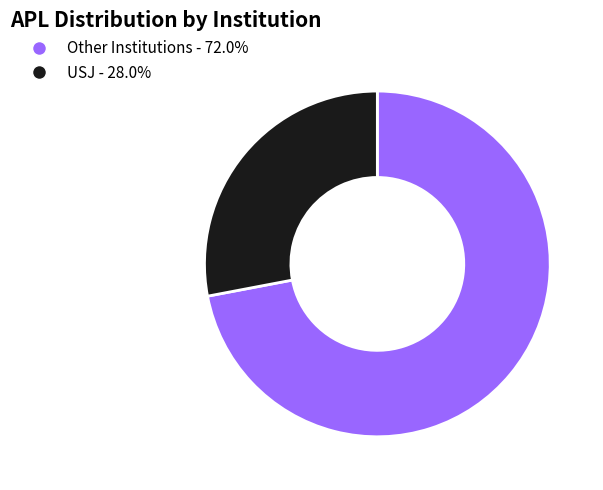

Is there a majority slice in this chart?

Yes